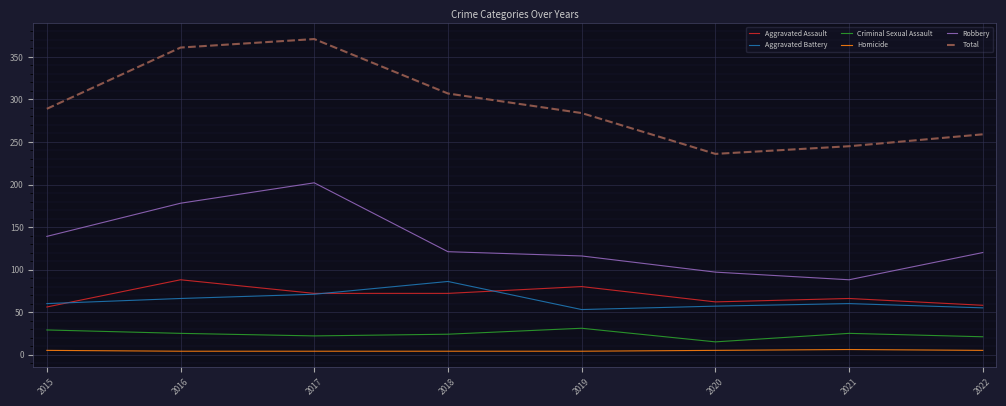

What is the average value of the Criminal Sexual Assault series?

24